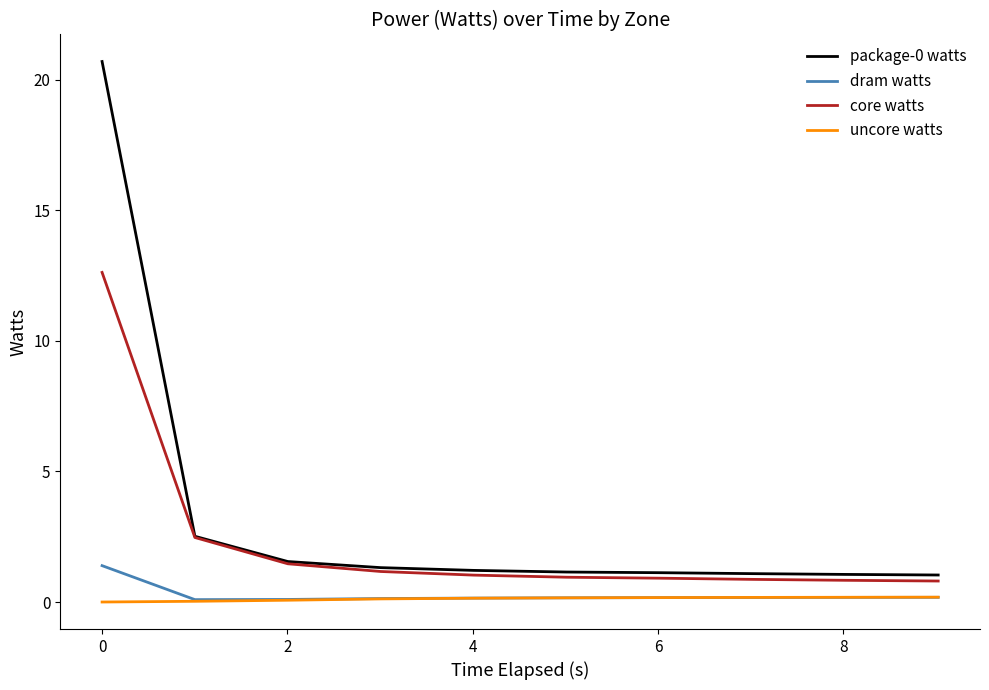

What is the lowest value of the package-0 watts series?

1.0